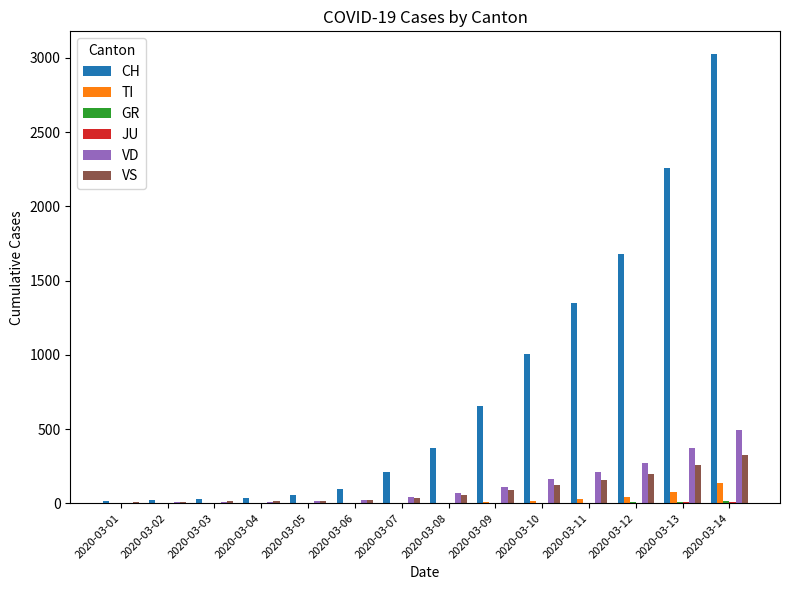

Is it true that VD equals 692 at 2020-03-14?

False